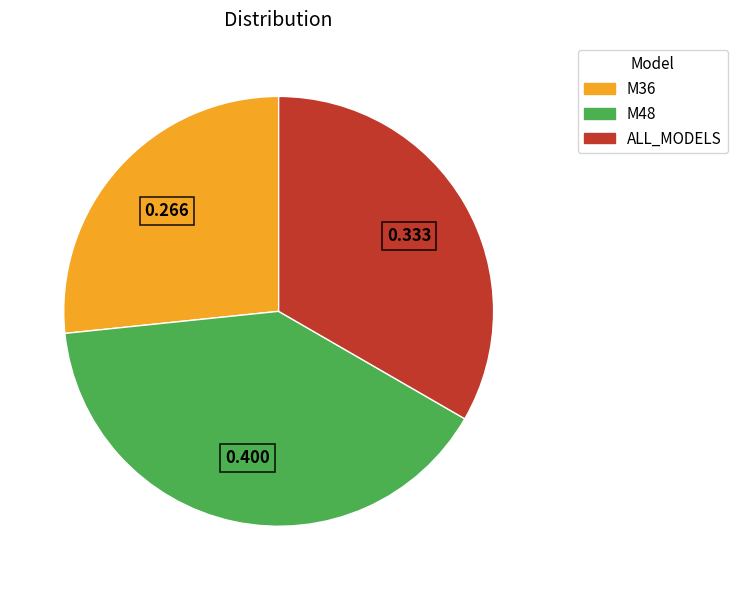

True or false: ALL_MODELS accounts for 33% of the total.

True